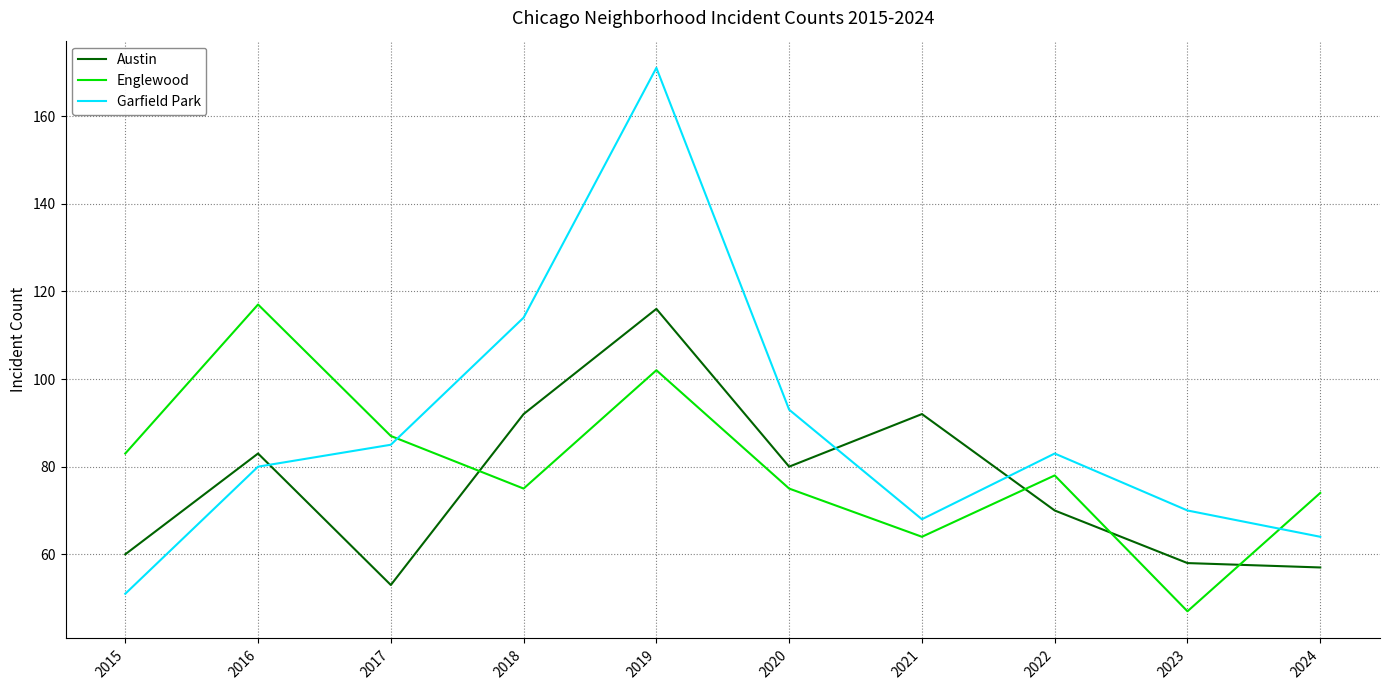

What is the sum of all Garfield Park values?

879